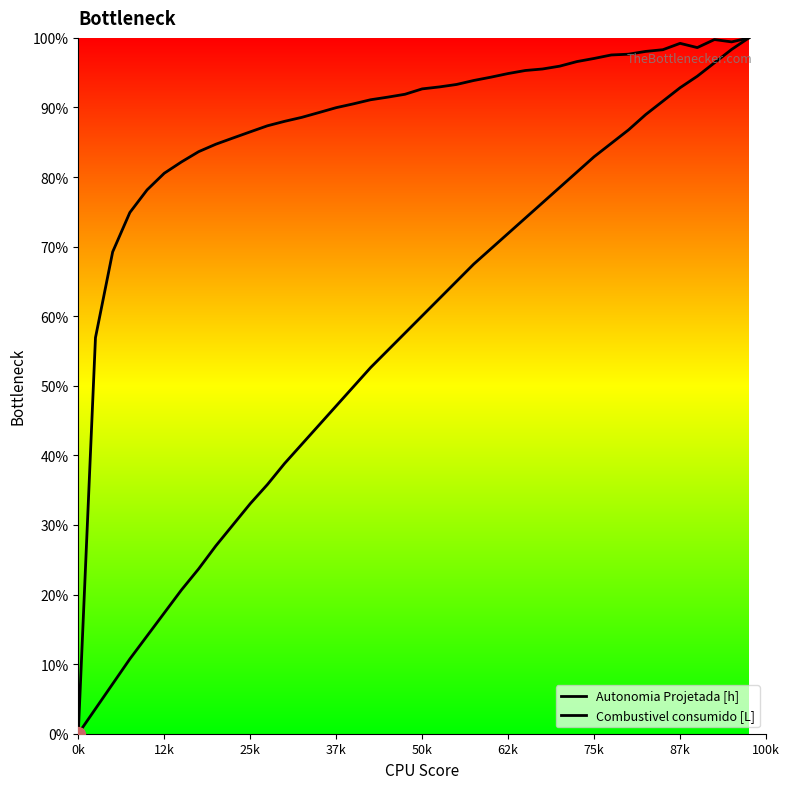

True or false: Combustivel consumido [L] has a value of 96.6 at 29.

True